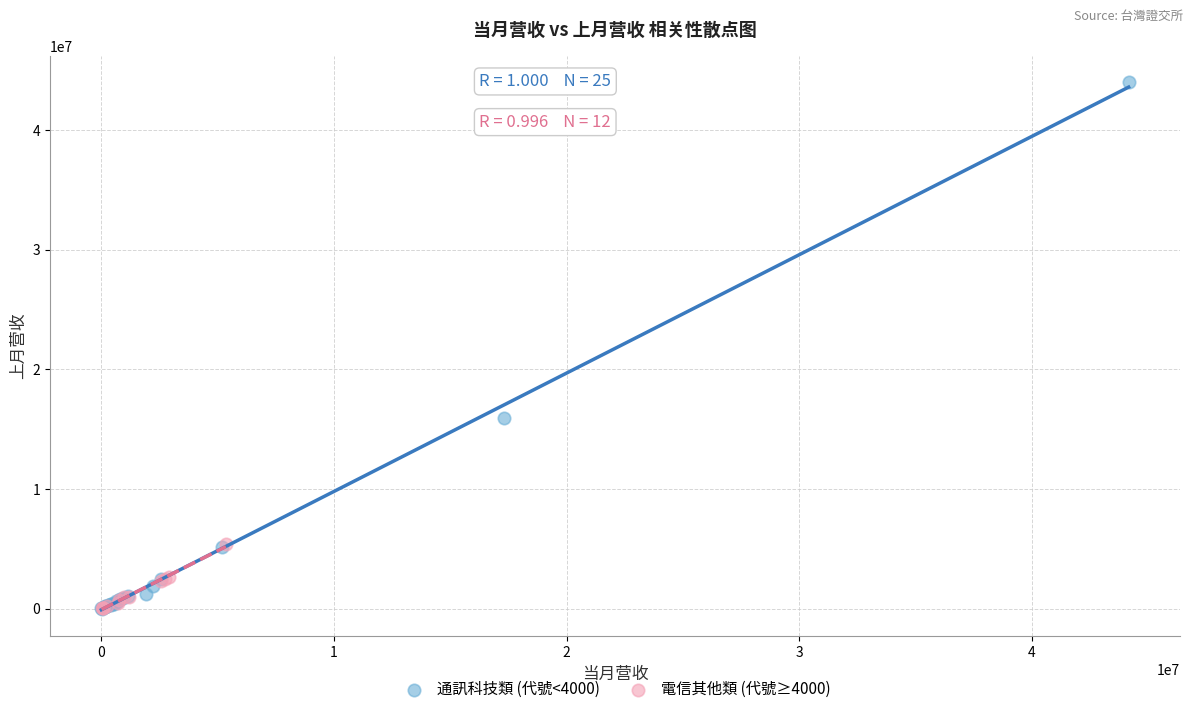

Which series contains the highest Y value?

通訊科技類 (代號<4000)